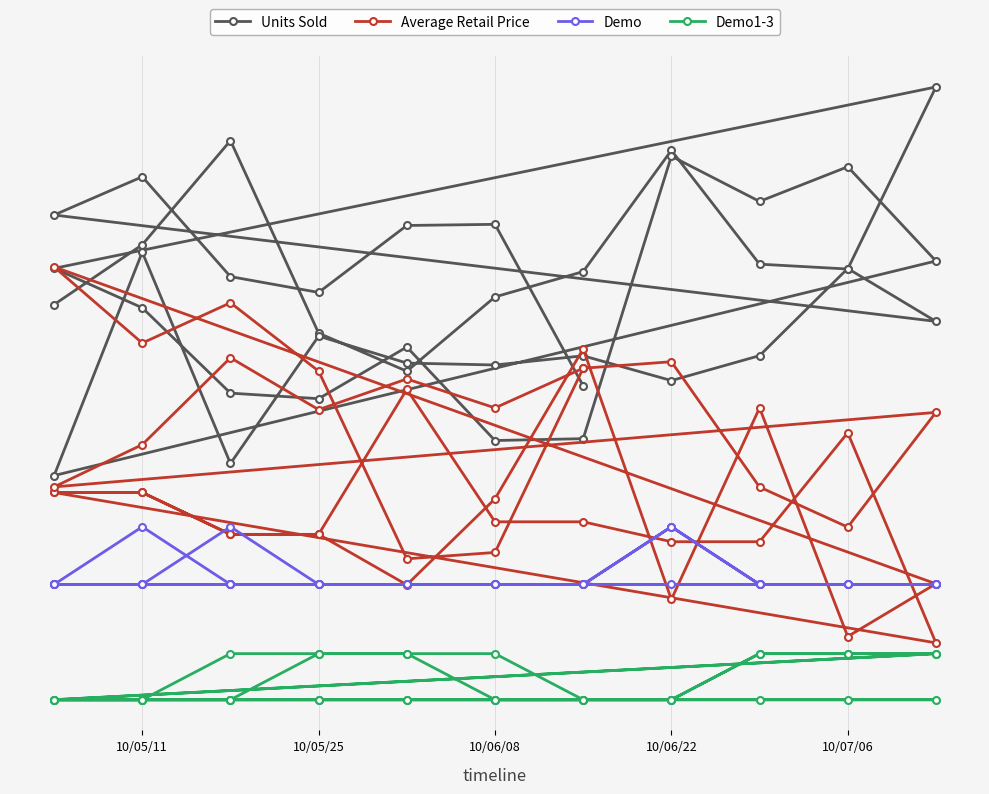

True or false: Demo has more than 1 interior local peaks.

True